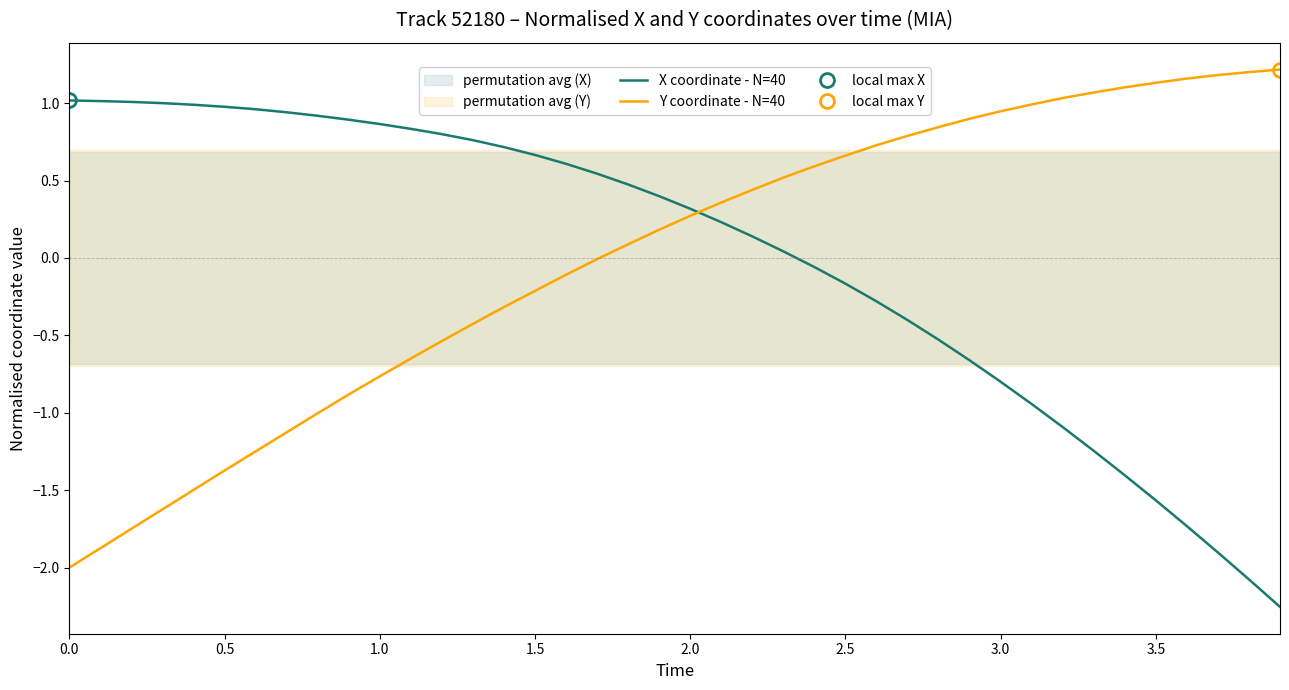

Reading left to right, transcribe all the data shown in this chart.

X coordinate - N=40: 1.0	1.0	1.0	1.0	1.0	1.0	1.0	0.9	0.9	0.9	0.9	0.8	0.8	0.8	0.7	0.7	0.6	0.5	0.5	0.4	0.3	0.2	0.1	0.0	-0.1	-0.2	-0.3	-0.4	-0.5	-0.7	-0.8	-0.9	-1.1	-1.2	-1.4	-1.6	-1.7	-1.9	-2.1	-2.3
Y coordinate - N=40: -2.0	-1.9	-1.7	-1.6	-1.5	-1.4	-1.2	-1.1	-1.0	-0.9	-0.8	-0.6	-0.5	-0.4	-0.3	-0.2	-0.1	-0.0	0.1	0.2	0.3	0.4	0.4	0.5	0.6	0.7	0.7	0.8	0.8	0.9	0.9	1.0	1.0	1.1	1.1	1.1	1.2	1.2	1.2	1.2